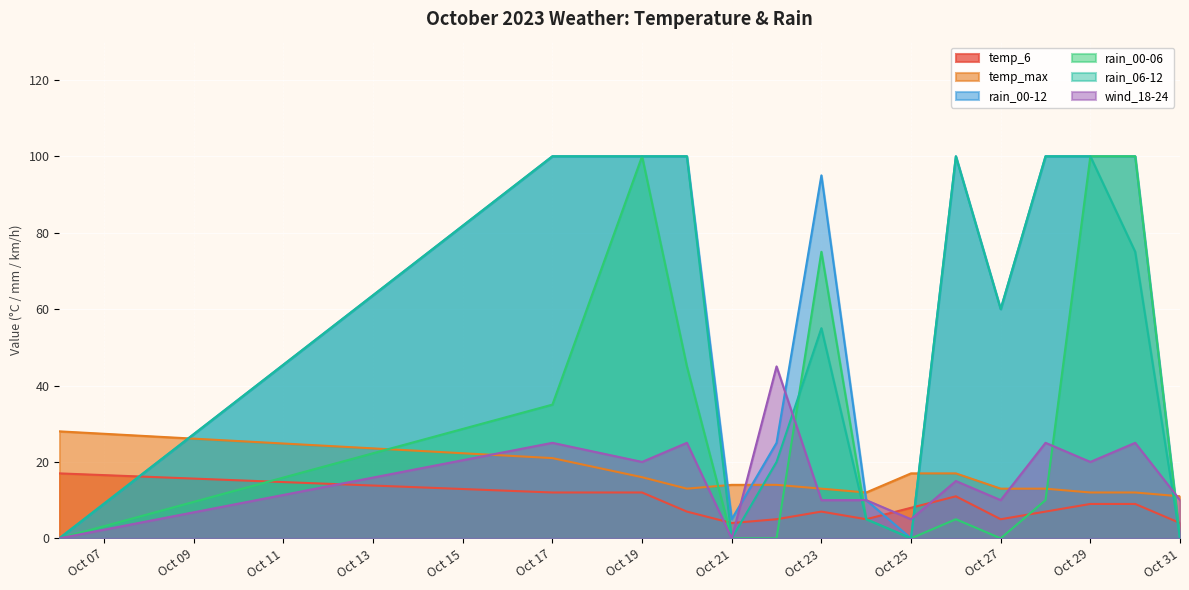

Is the value of rain_06-12 at Oct 31 greater than the value of rain_00-12 at Oct 27?

No